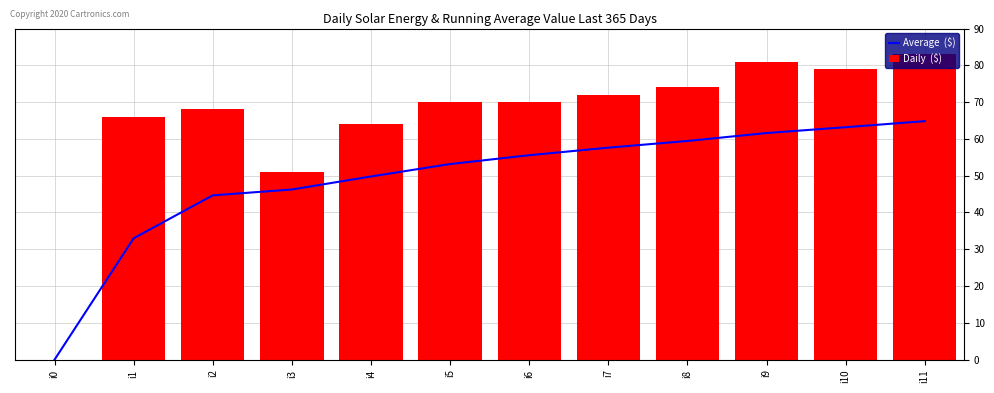

How many positive values does the Daily  ($) series have?

11